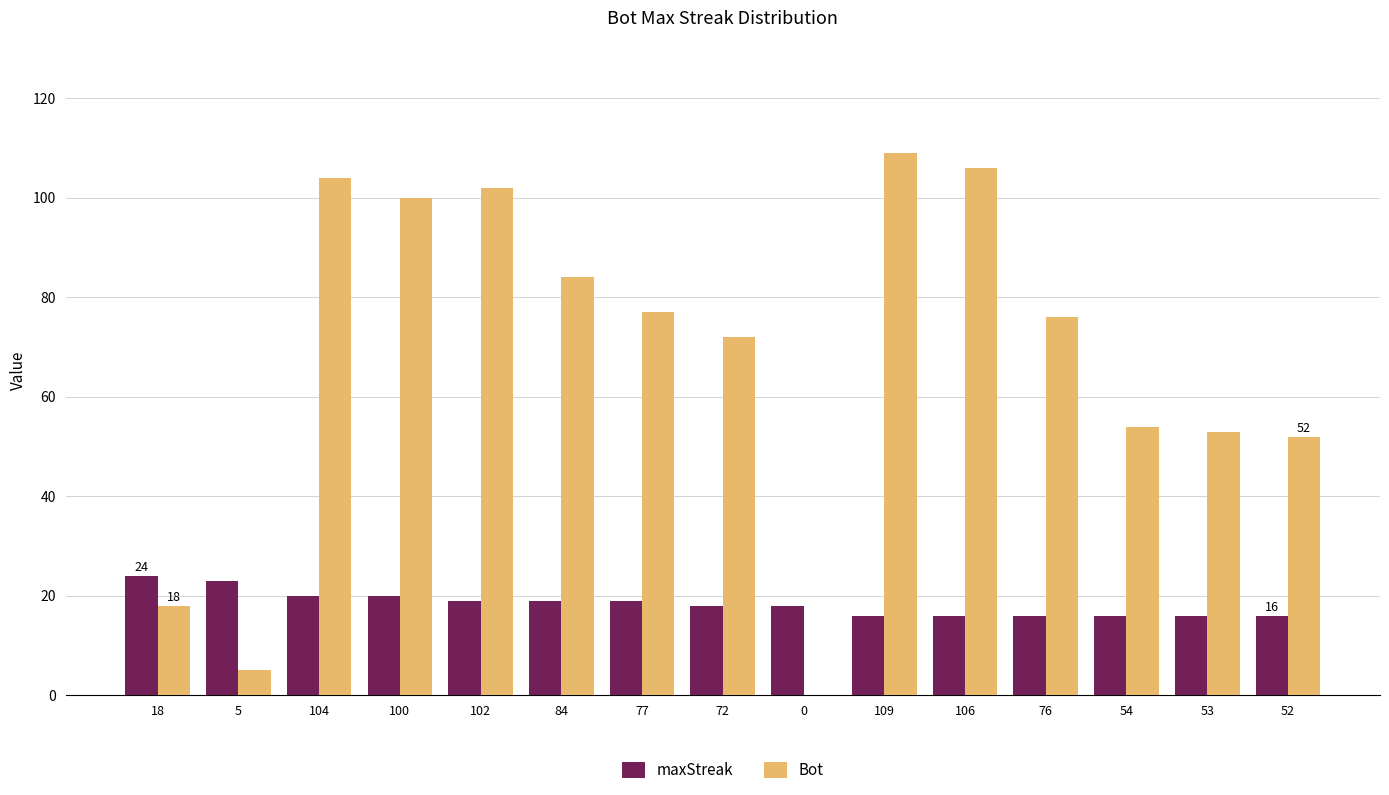

The value of maxStreak at 54 is 9. True or false?

False